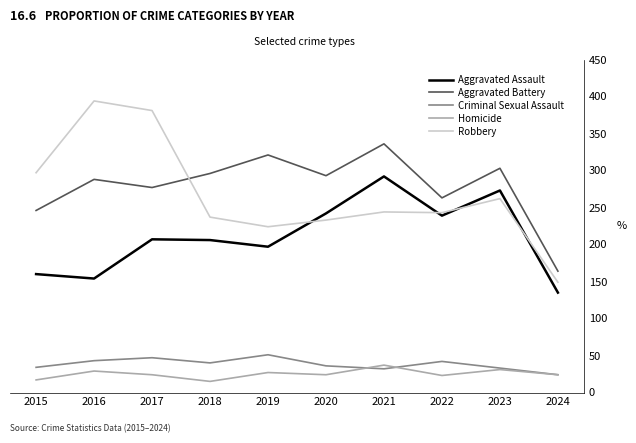

List the series in order of their peak value, lowest first.

Homicide, Criminal Sexual Assault, Aggravated Assault, Aggravated Battery, Robbery